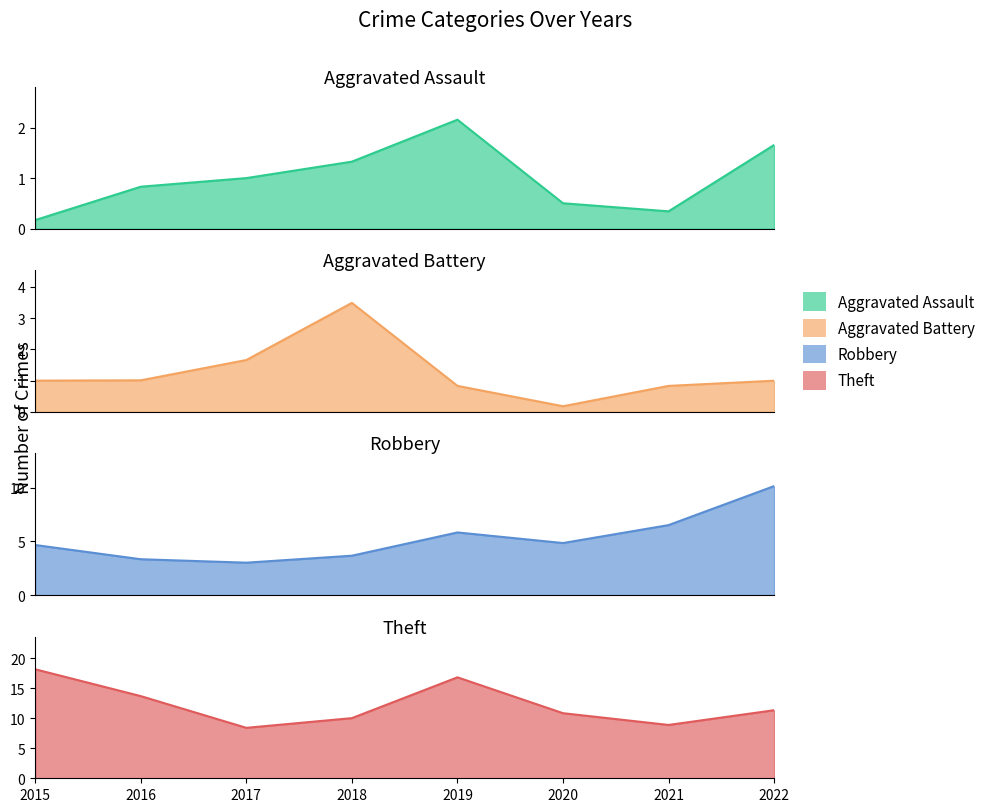

Reading right to left, transcribe all the data shown in this chart.

Aggravated Assault: 1.7	0.3	0.5	2.2	1.3	1.0	0.8	0.2
Aggravated Battery: 1.0	0.8	0.2	0.8	3.5	1.7	1.0	1.0
Robbery: 10.1	6.5	4.8	5.8	3.7	3.0	3.3	4.7
Theft: 11.3	8.9	10.8	16.8	10.0	8.4	13.7	18.1